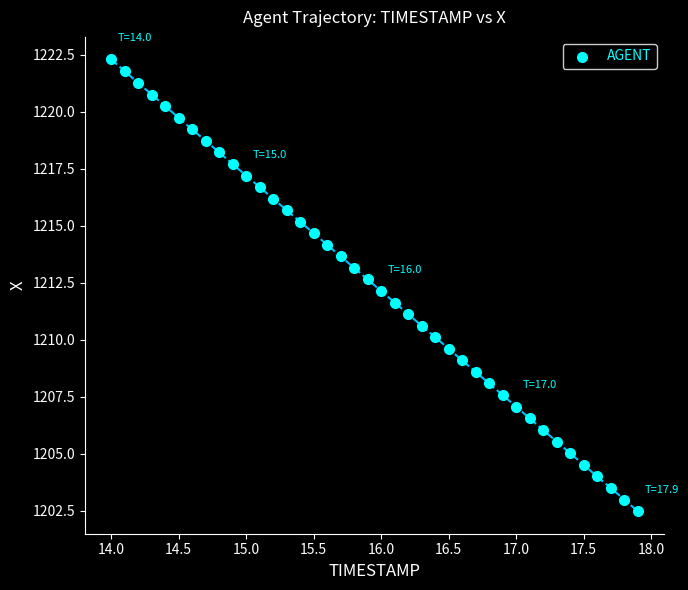

What is the range of X values (max minus min)?

3.9